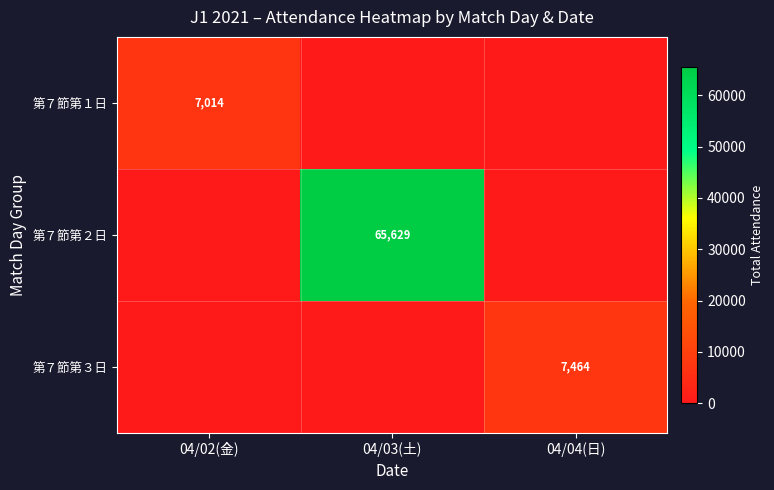

True or false: 第７節第２日 has a value of 118094 at 04/03(土).

False